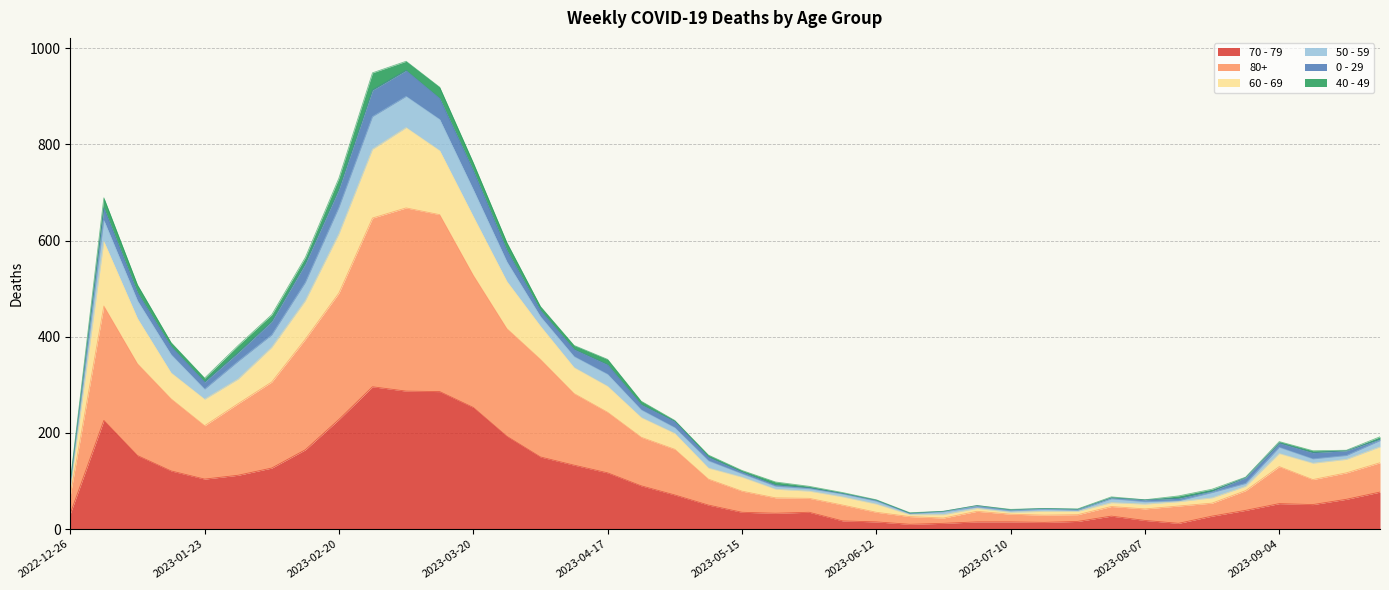

What is the minimum value shown in the chart?

10